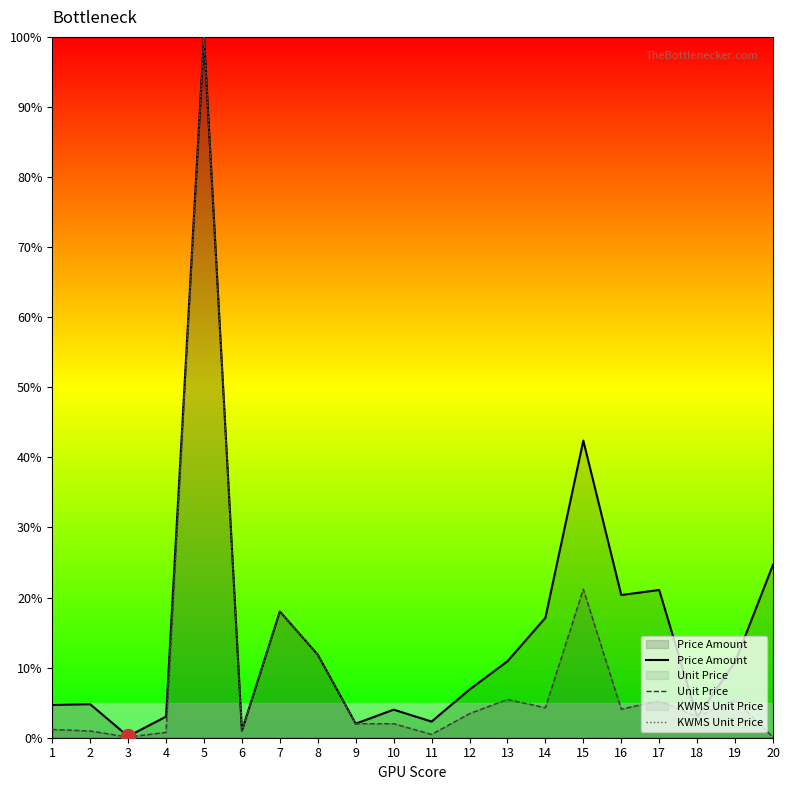

List the series in order of their peak value, lowest first.

Price Amount, Unit Price, KWMS Unit Price